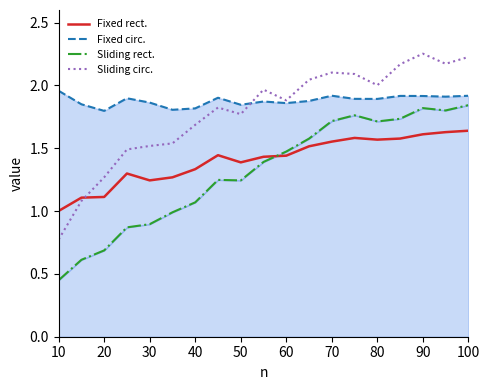

How many times do Sliding circ. and Fixed rect. cross each other?

1